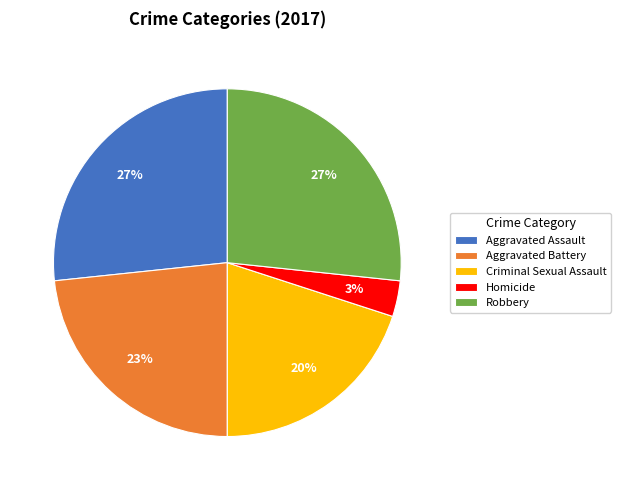

Is there any slice that represents more than half of the pie?

No